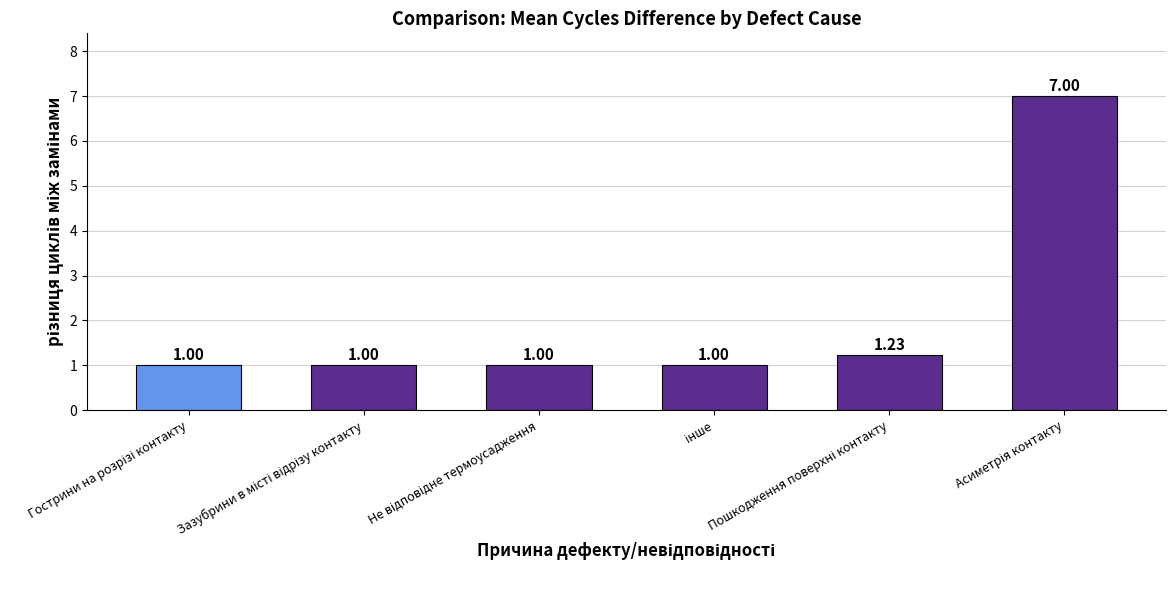

What is the sum of all values?

12.2